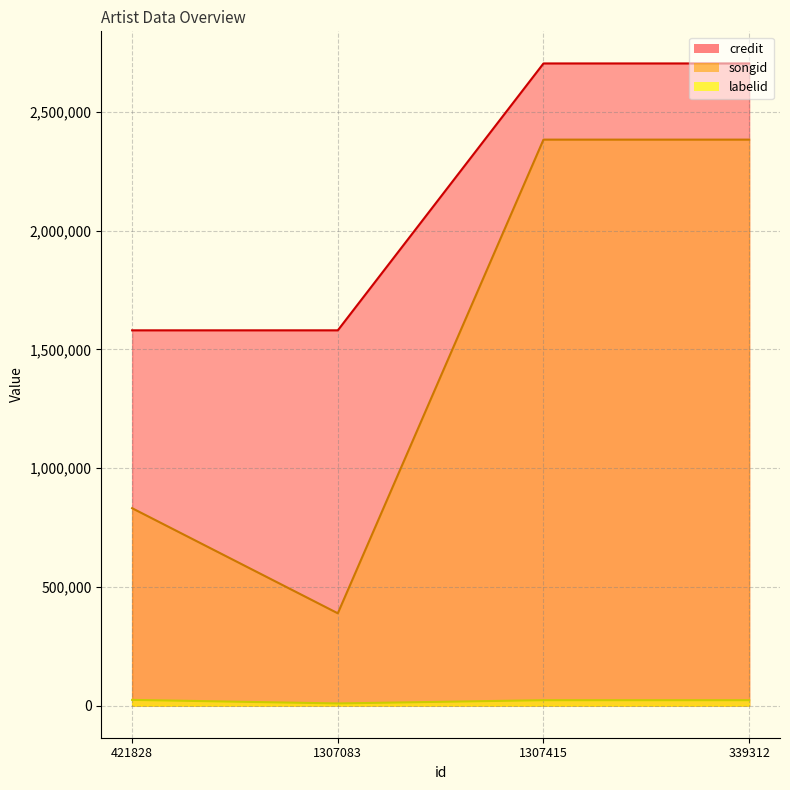

At how many categories does at least one series exceed 2410904?

2